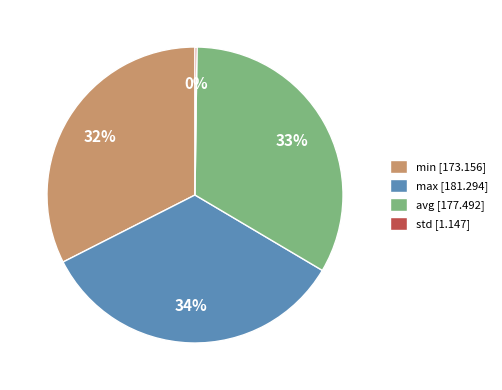

To the nearest percent, what portion does min [173.156] represent?

32%